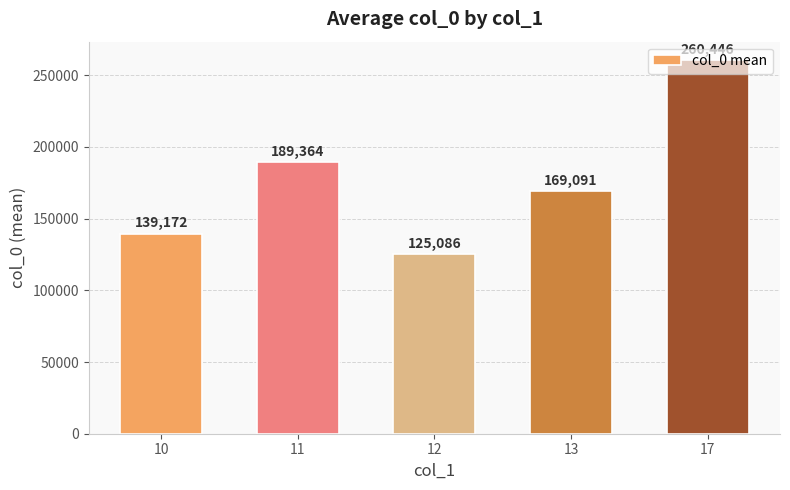

What is the sum of the values at 17 and 13?

429537.0